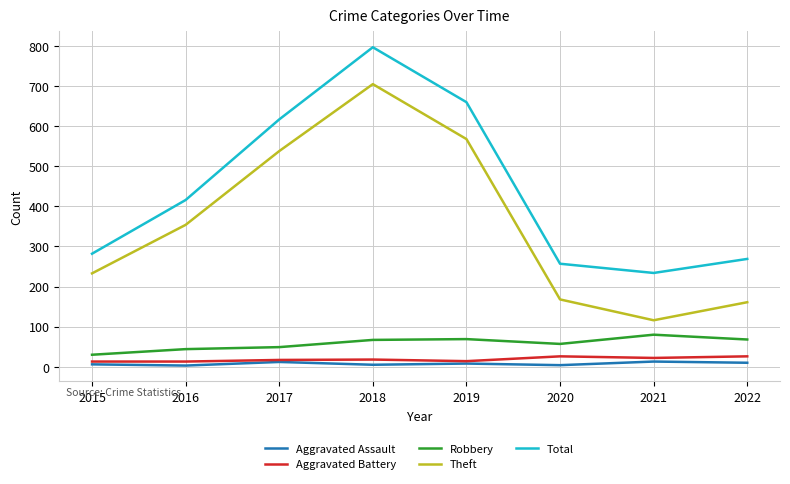

What is the difference between the highest and lowest values at 2016?

413